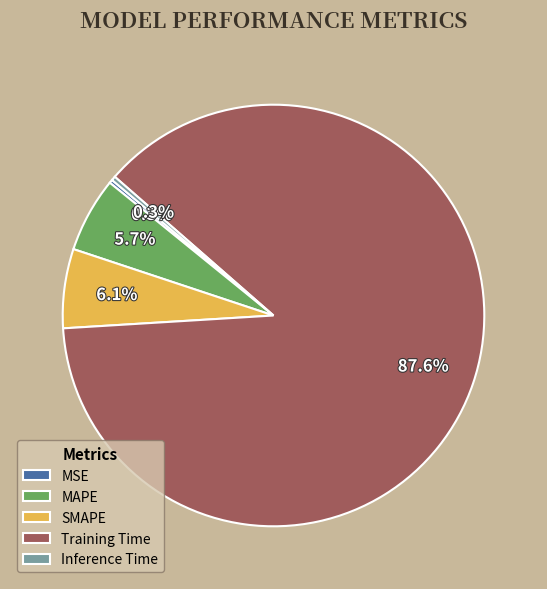

To the nearest percent, what is the difference between the largest and smallest slice percentages?

87%